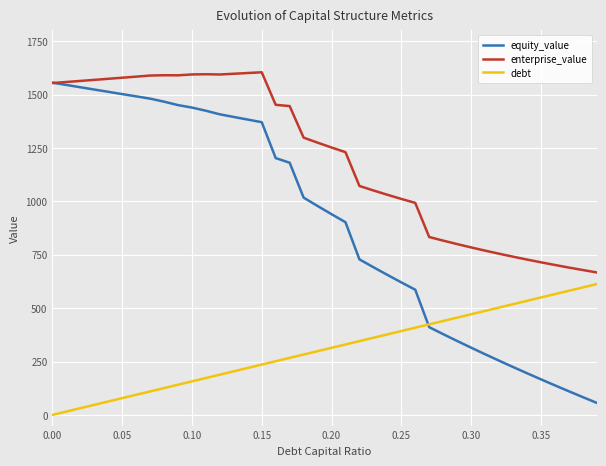

True or false: debt and enterprise_value intersect in this chart.

False